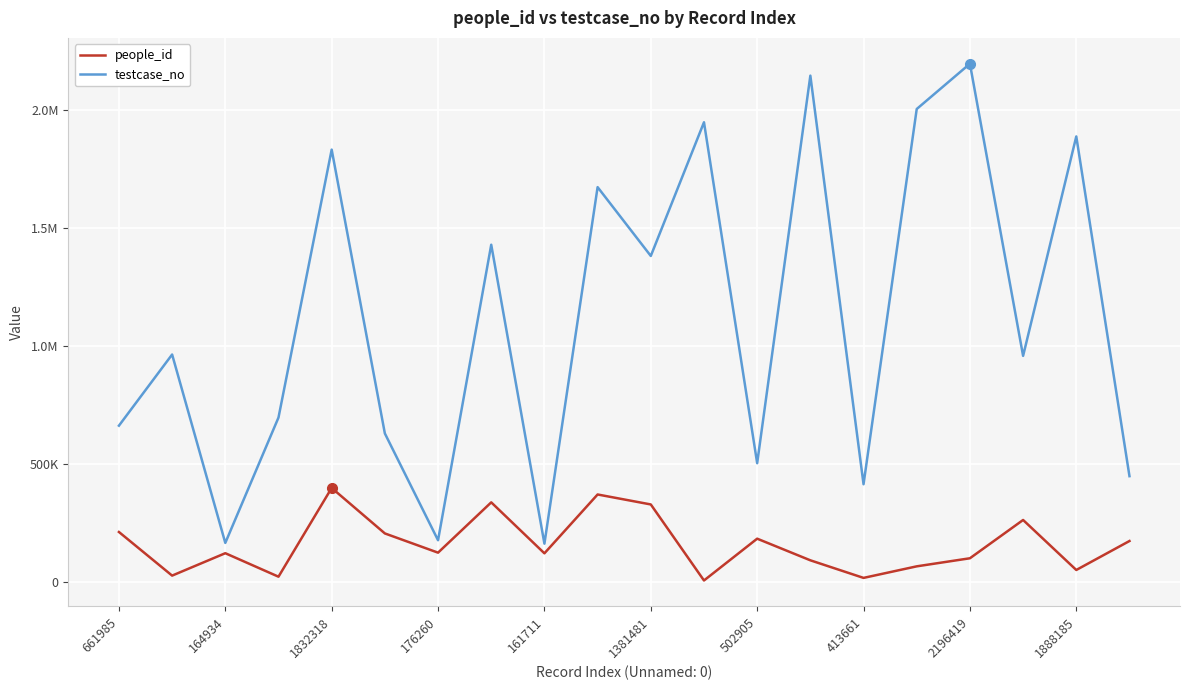

What are all the series names shown in the legend?

people_id, testcase_no